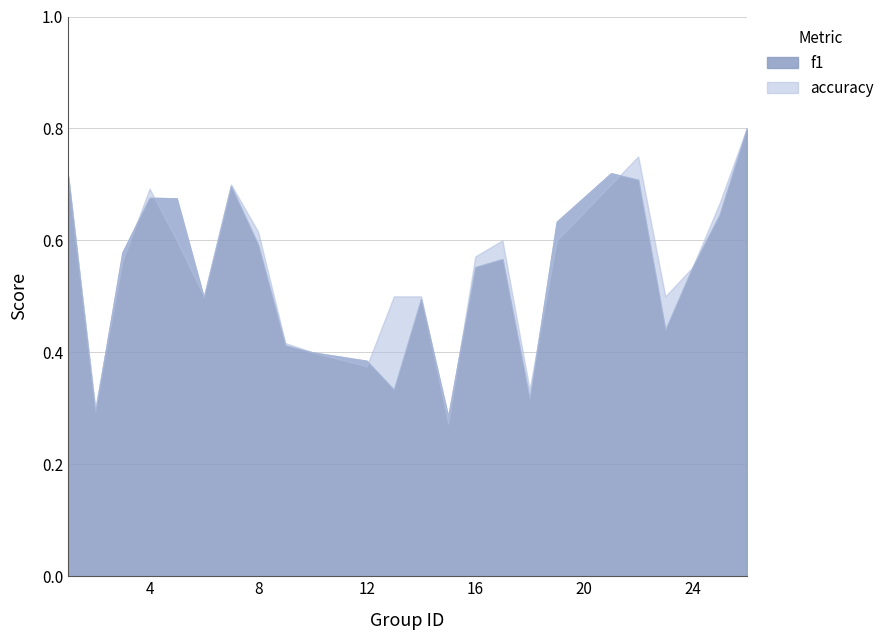

Does the chart have visible grid lines?

Yes